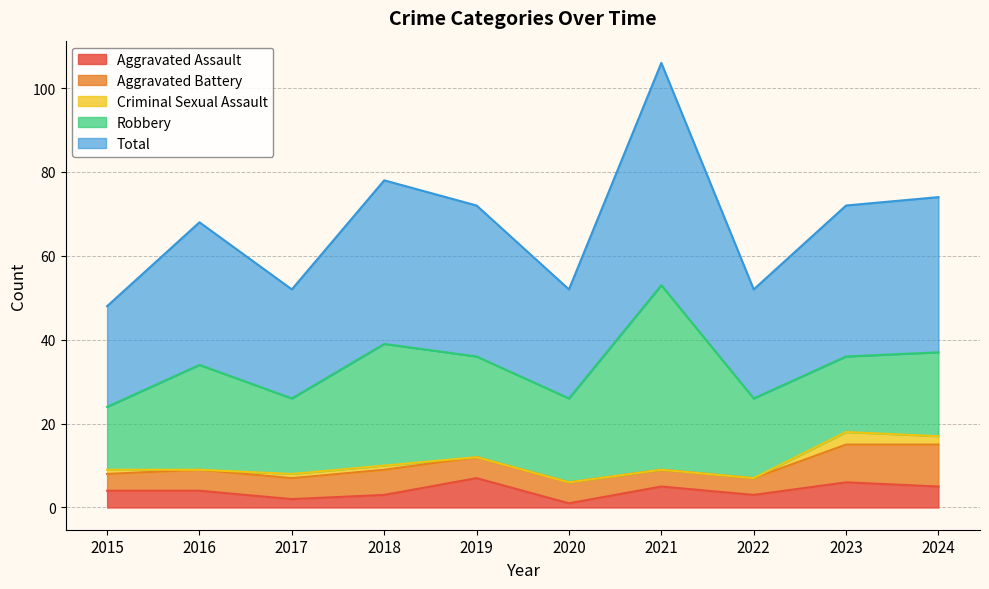

Reading right to left, extract all data points from this chart.

Aggravated Assault: 2024=5	2023=6	2022=3	2021=5	2020=1	2019=7	2018=3	2017=2	2016=4	2015=4
Aggravated Battery: 2024=10	2023=9	2022=4	2021=4	2020=5	2019=5	2018=6	2017=5	2016=5	2015=4
Criminal Sexual Assault: 2024=2	2023=3	2022=0	2021=0	2020=0	2019=0	2018=1	2017=1	2016=0	2015=1
Robbery: 2024=20	2023=18	2022=19	2021=44	2020=20	2019=24	2018=29	2017=18	2016=25	2015=15
Total: 2024=37	2023=36	2022=26	2021=53	2020=26	2019=36	2018=39	2017=26	2016=34	2015=24